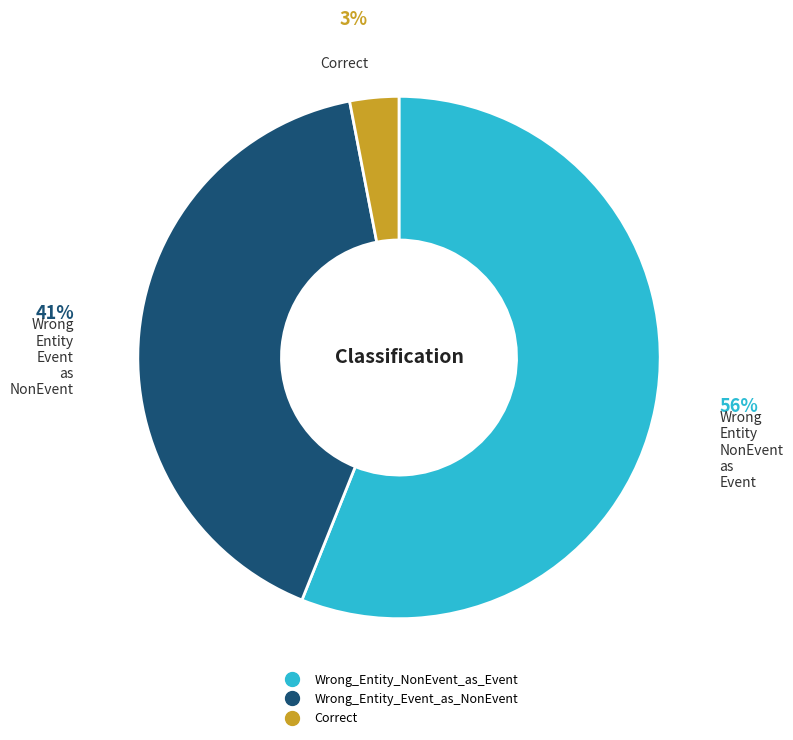

To the nearest percent, what percentage of the pie is Wrong_Entity_Event_as_NonEvent?

41%